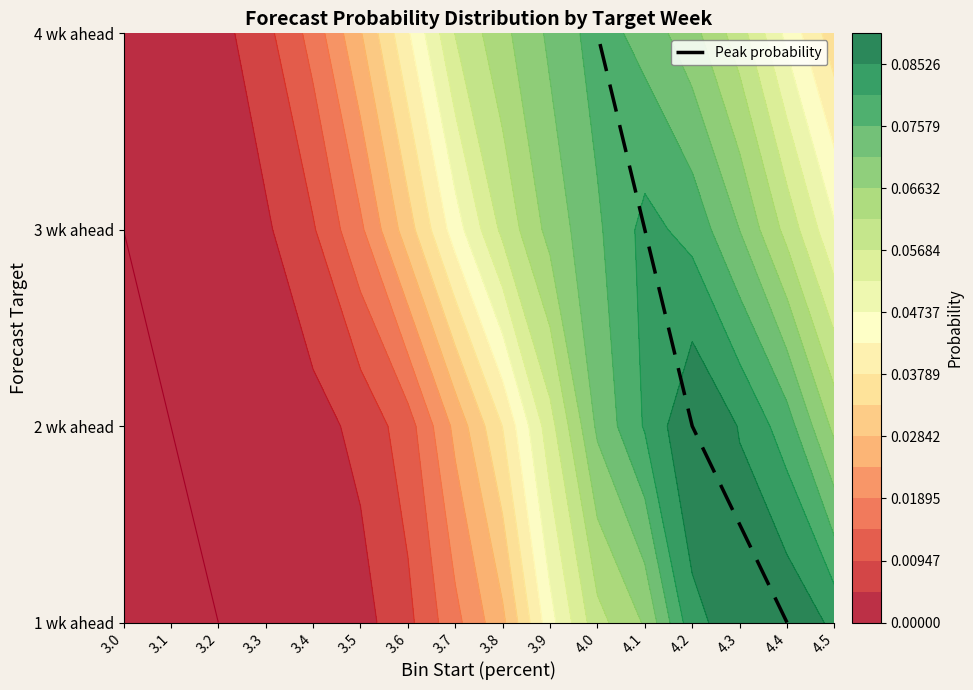

True or false: the data shows 5 at 4.0.

False